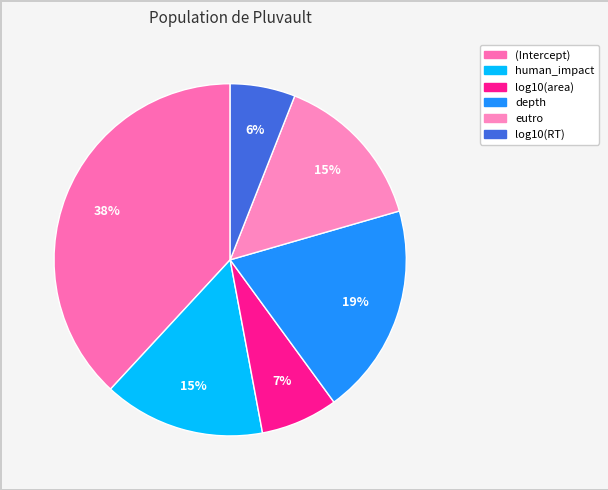

What is the change in value from eutro to log10(RT)?

-0.1